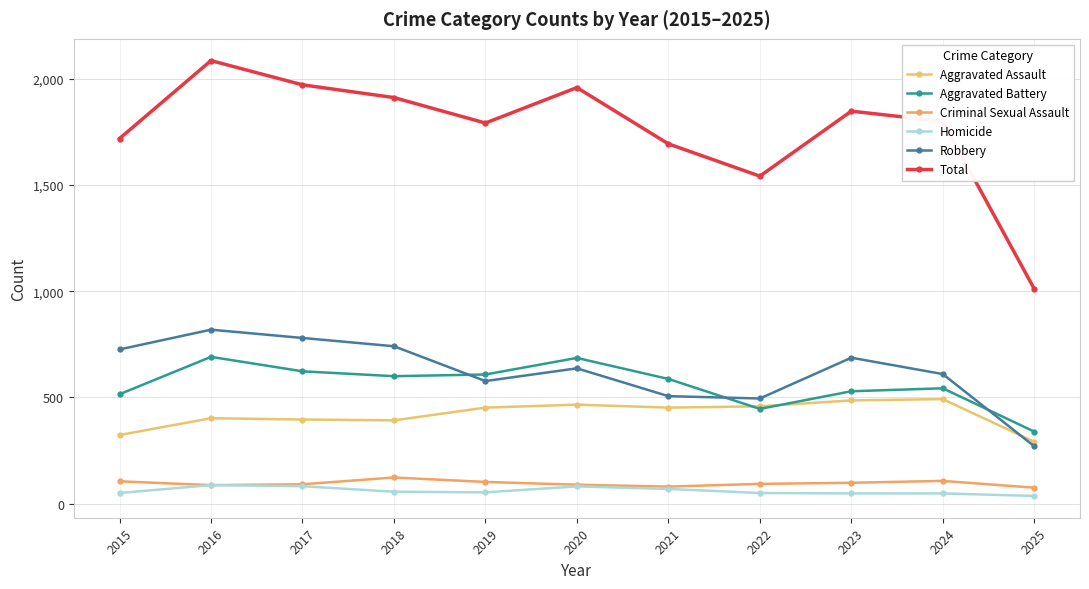

What are all the series names shown in the legend?

Aggravated Assault, Aggravated Battery, Criminal Sexual Assault, Homicide, Robbery, Total